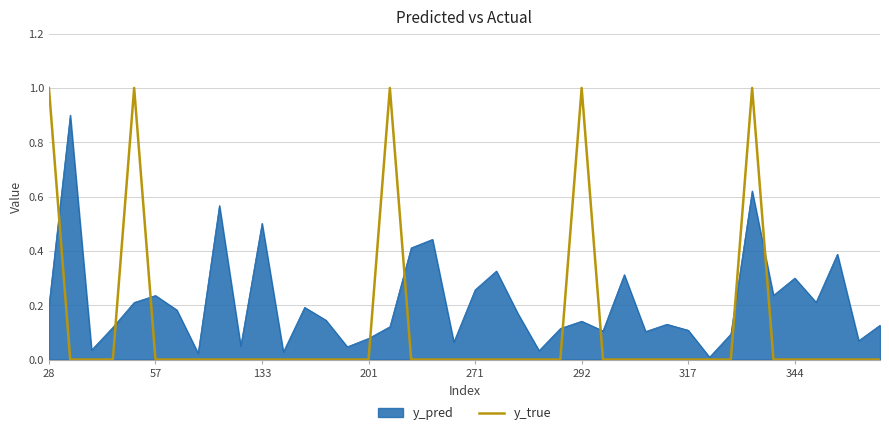

List the series in order of their overall mean, lowest first.

y_true, y_pred